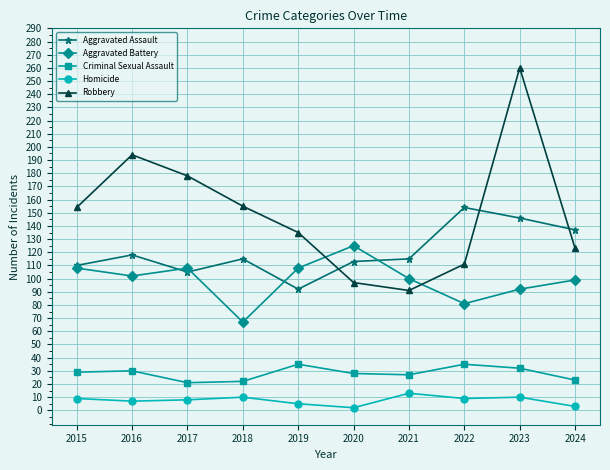

Is the value of Aggravated Battery at 2023 greater than the value of Homicide at 2018?

Yes